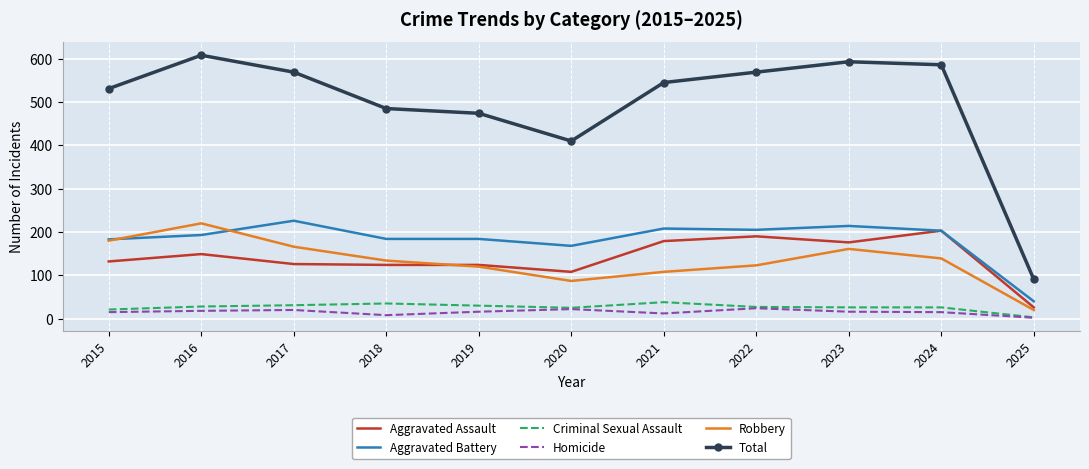

True or false: Homicide and Aggravated Battery intersect in this chart.

False